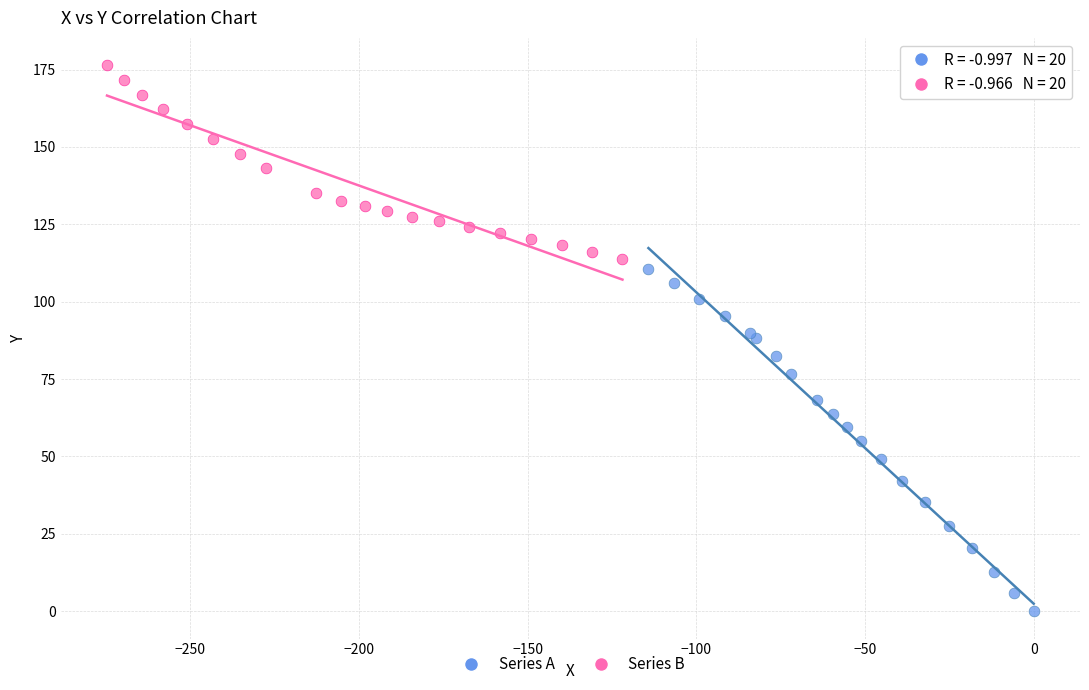

Which series contains the lowest Y value?

Series A